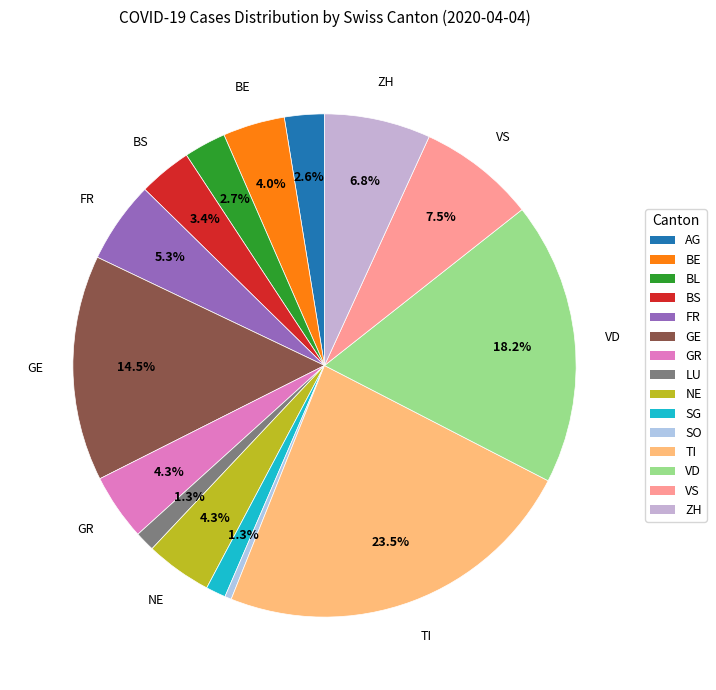

Rank the categories by value from highest to lowest.

TI, VD, GE, VS, ZH, FR, GR, NE, BE, BS, BL, AG, LU, SG, SO